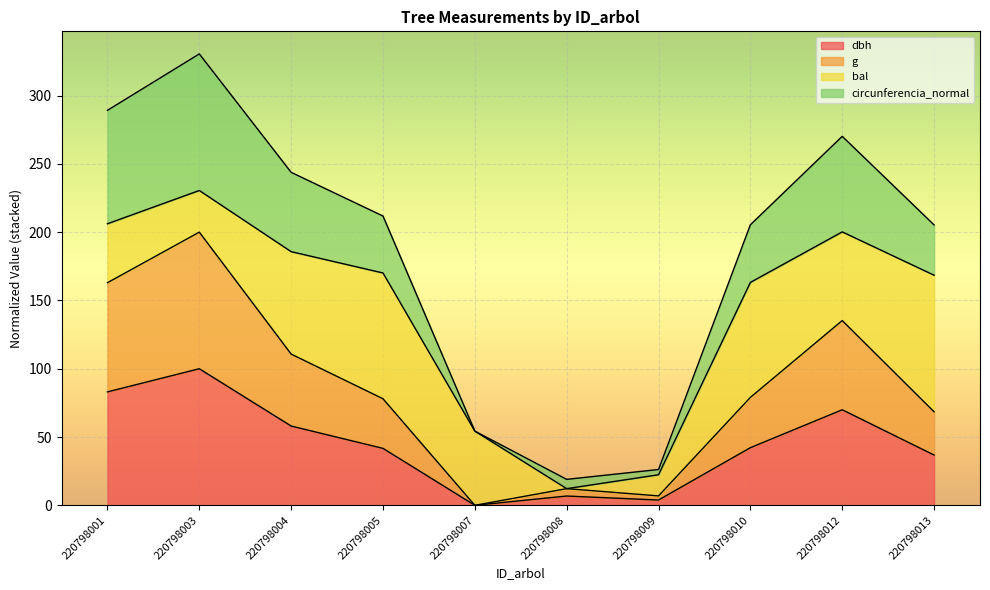

Is the value of g at 220798001 greater than the value of dbh at 220798004?

Yes